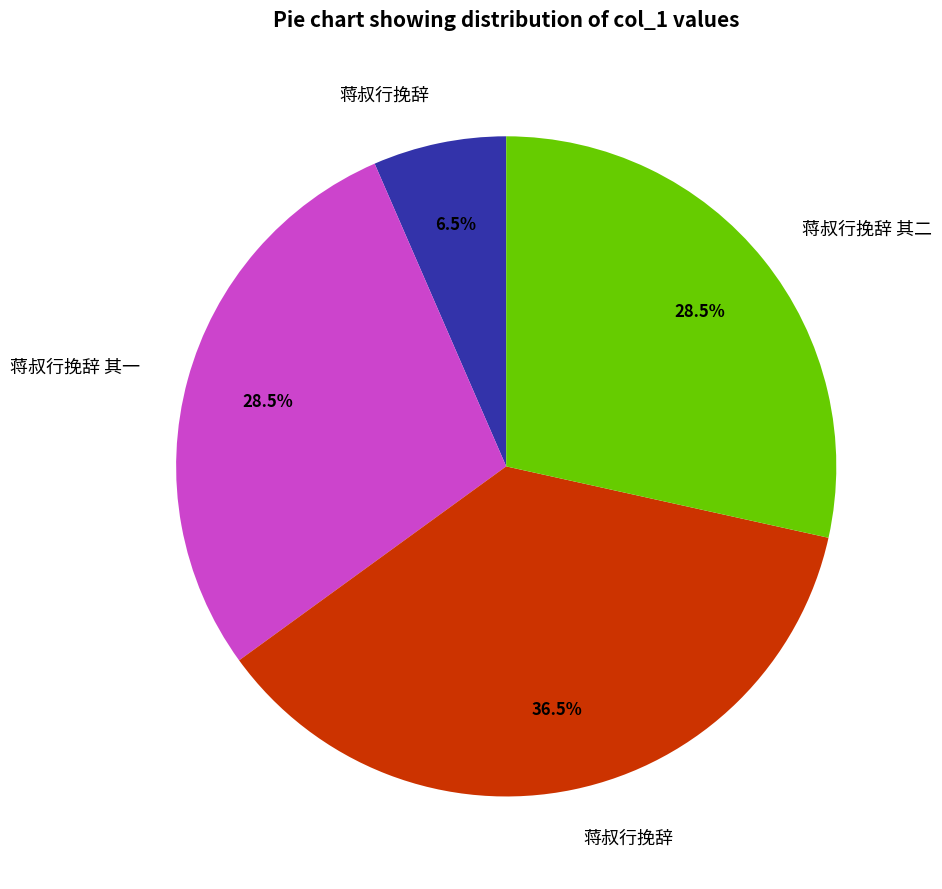

Is there any slice that represents more than half of the pie?

No